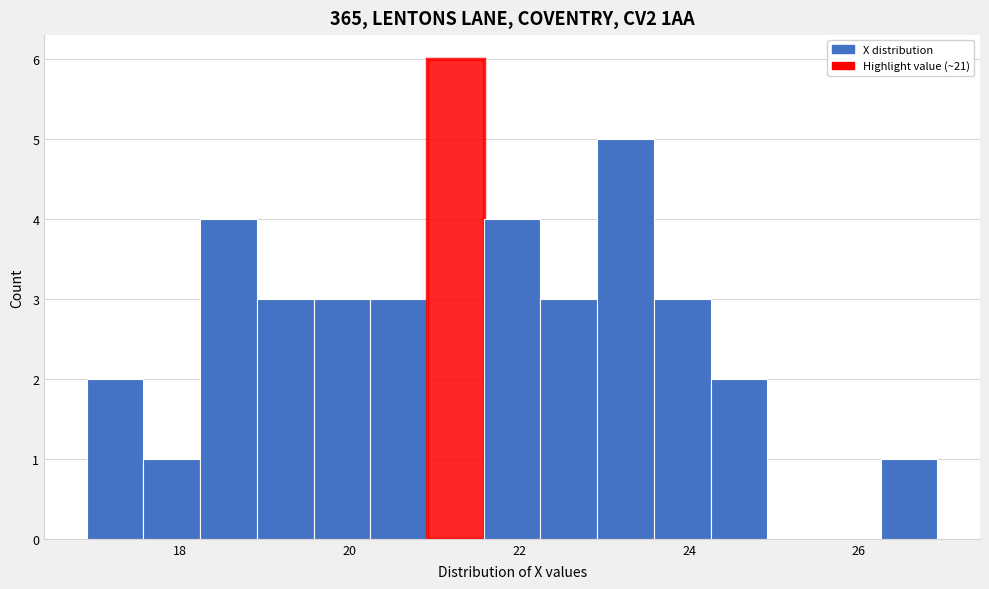

Read against the x-axis, roughly where is the centre of the tallest bar?

21.2